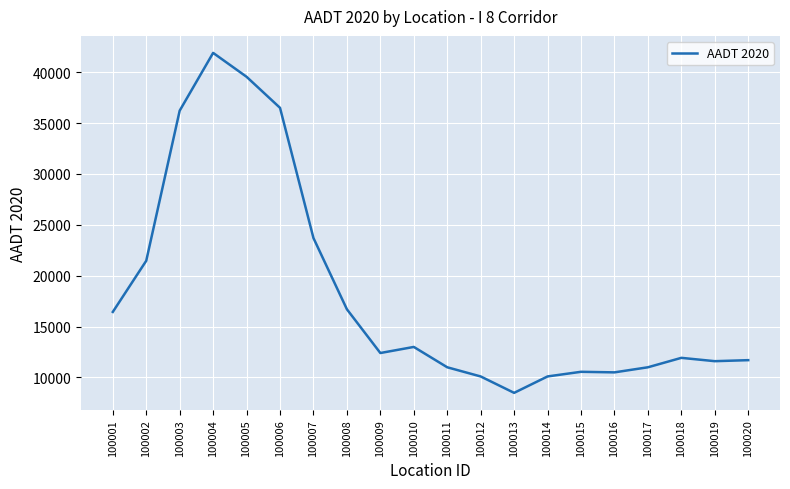

How many lines are shown in the chart?

1